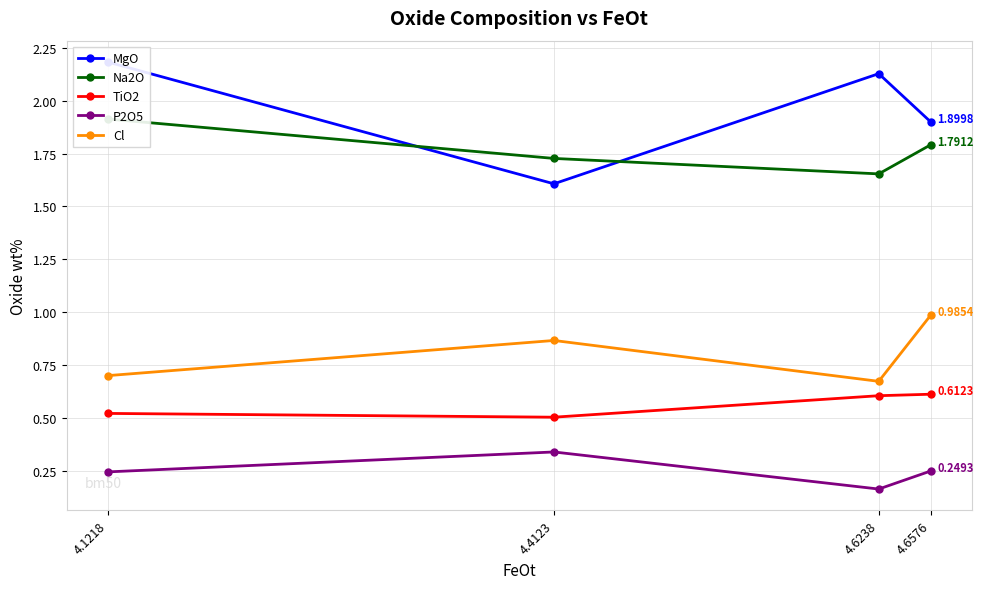

How many data points in MgO are less than 2?

2